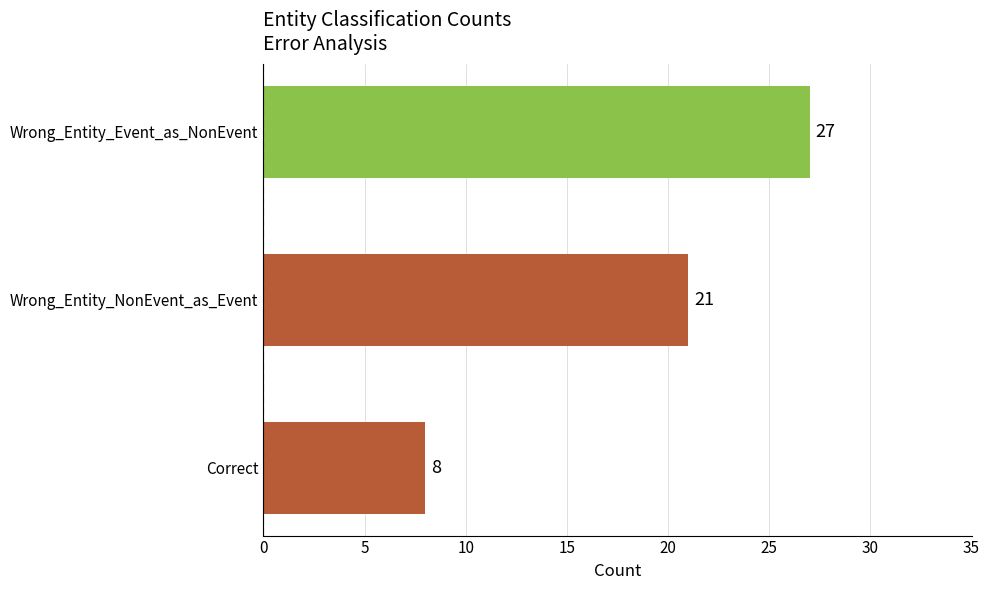

Reading bottom to top, extract all data points from this chart.

8	21	27